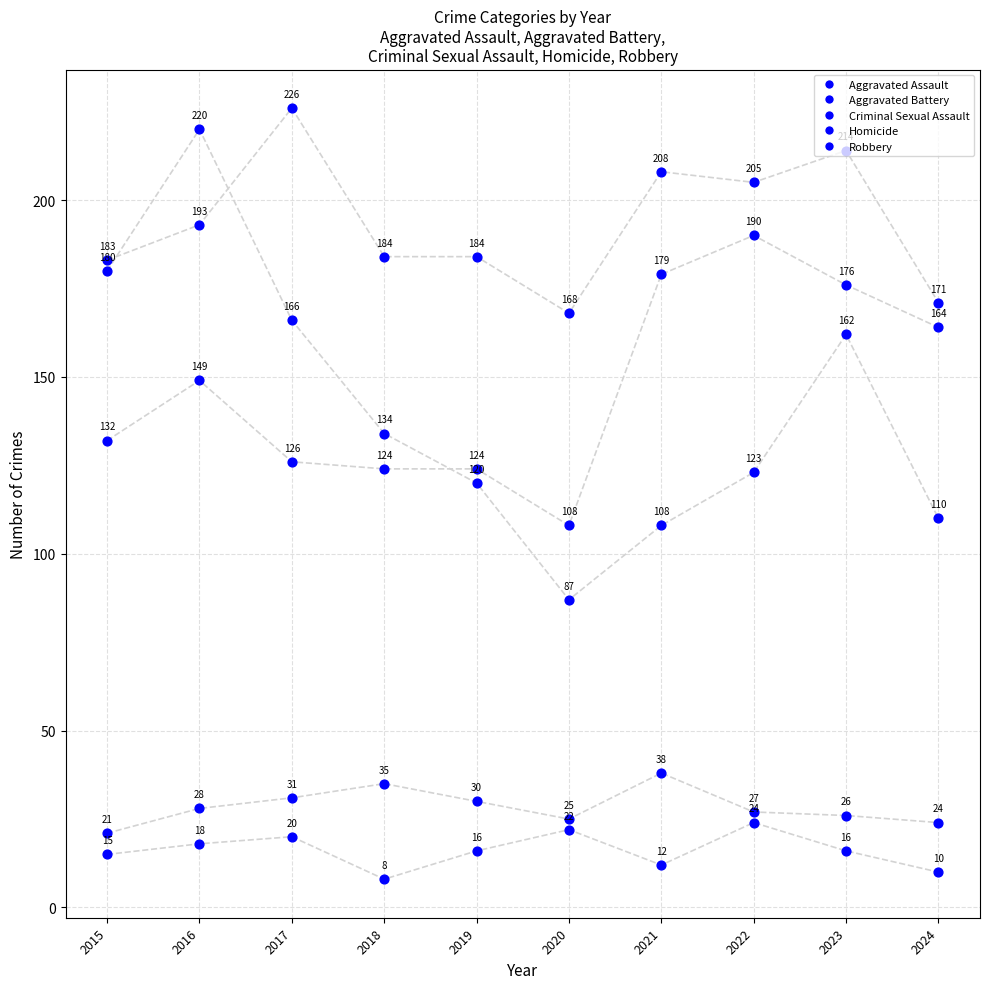

Which series reaches the minimum Y coordinate?

Homicide